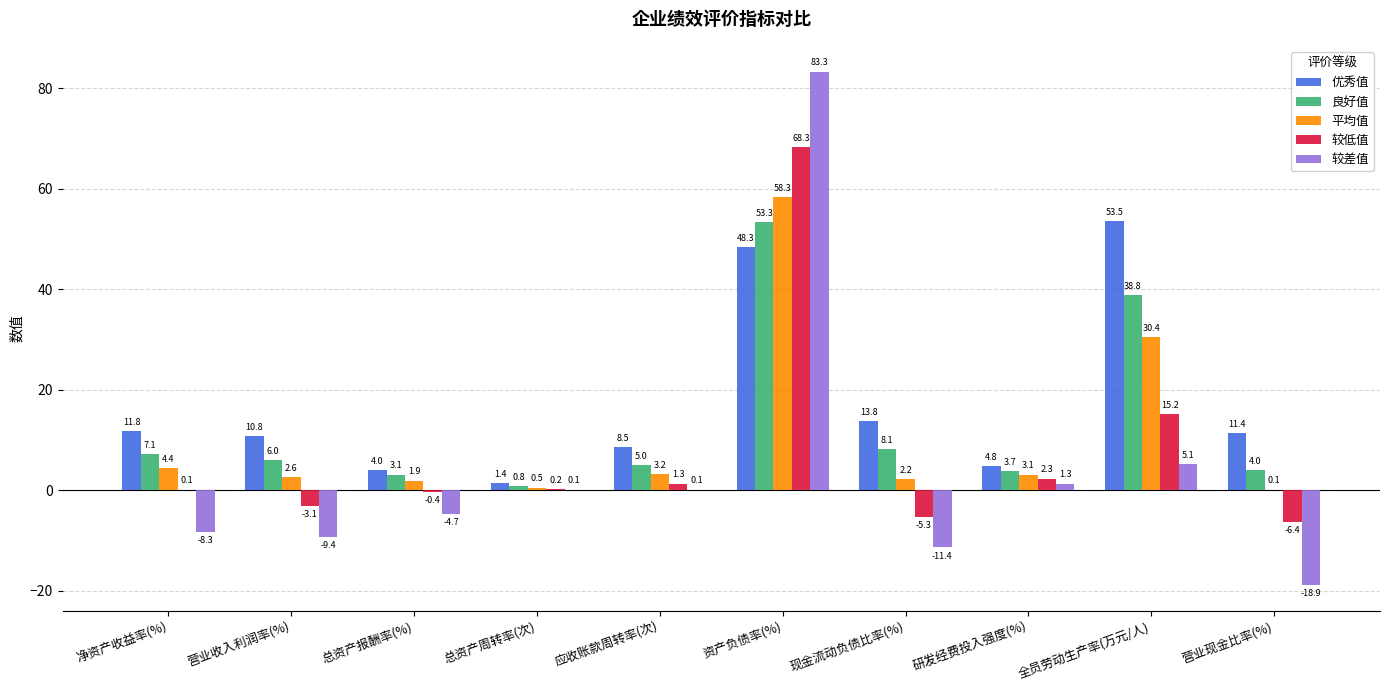

How many distinct data groups are displayed?

5